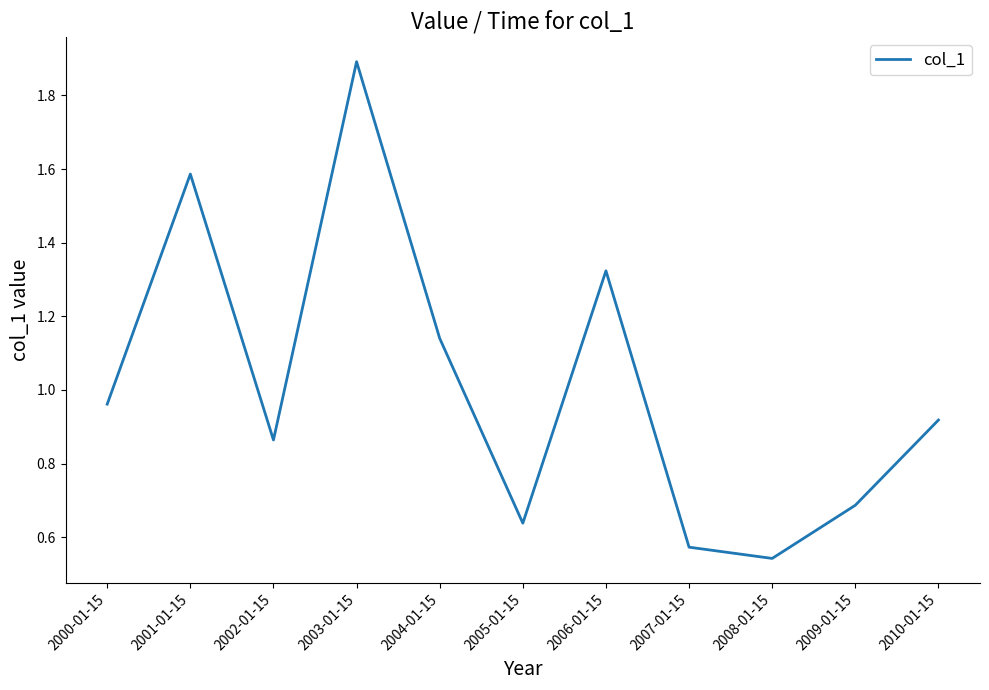

Rank the categories by value from highest to lowest.

2003-01-15, 2001-01-15, 2006-01-15, 2004-01-15, 2000-01-15, 2010-01-15, 2002-01-15, 2009-01-15, 2005-01-15, 2007-01-15, 2008-01-15